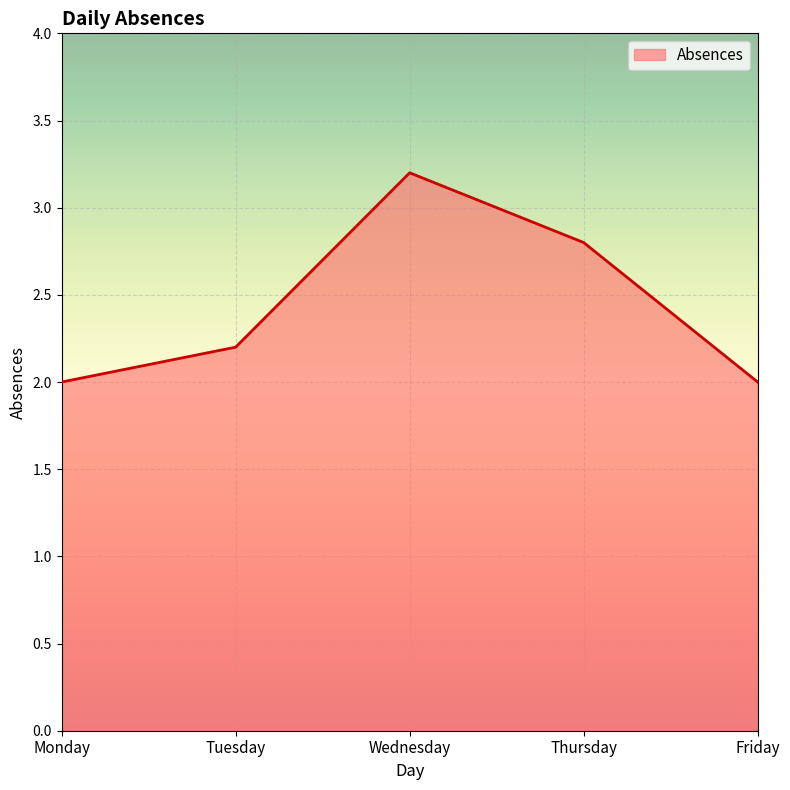

How many interior local peaks (higher than both neighbors) does the data have?

1